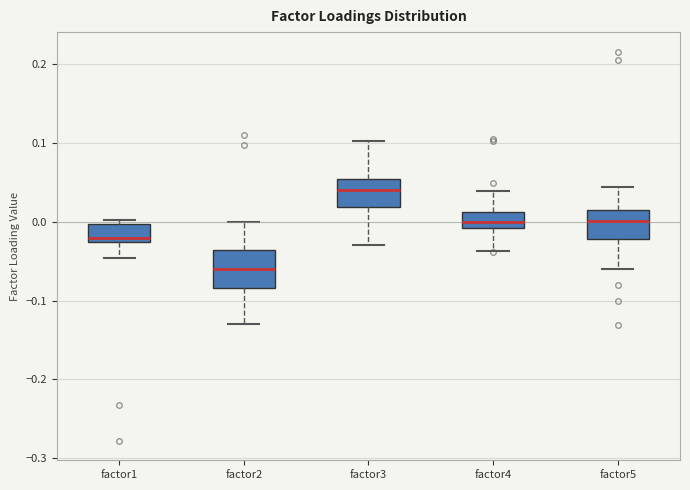

Where is the lower edge of the box for factor1 on the y-axis? The values are not printed on the chart, so give them approximately, as read against the axis.

-0.03